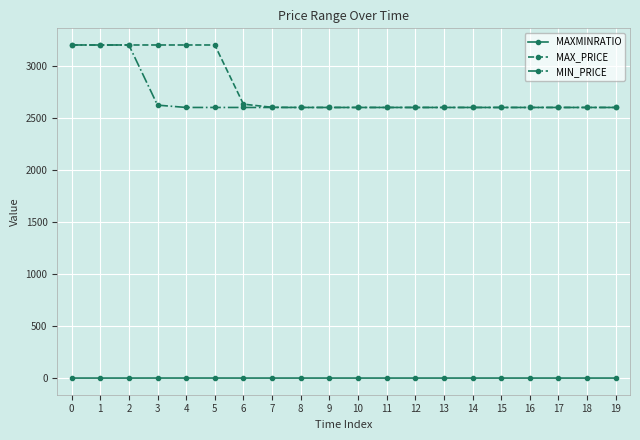

How many categories are shown in the chart?

20